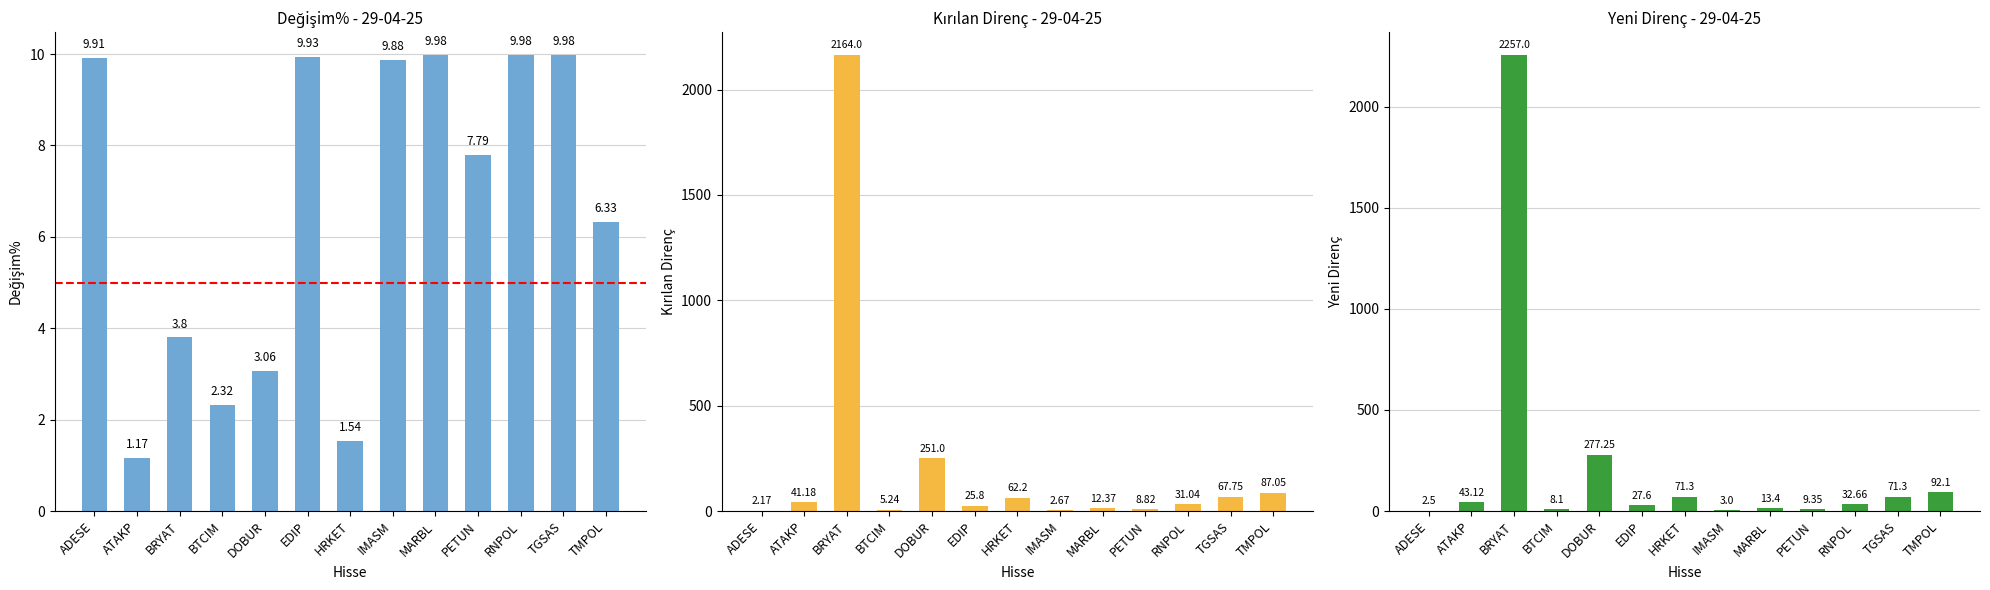

Between PETUN and RNPOL, which series saw the biggest shift?

Yeni_Direnc